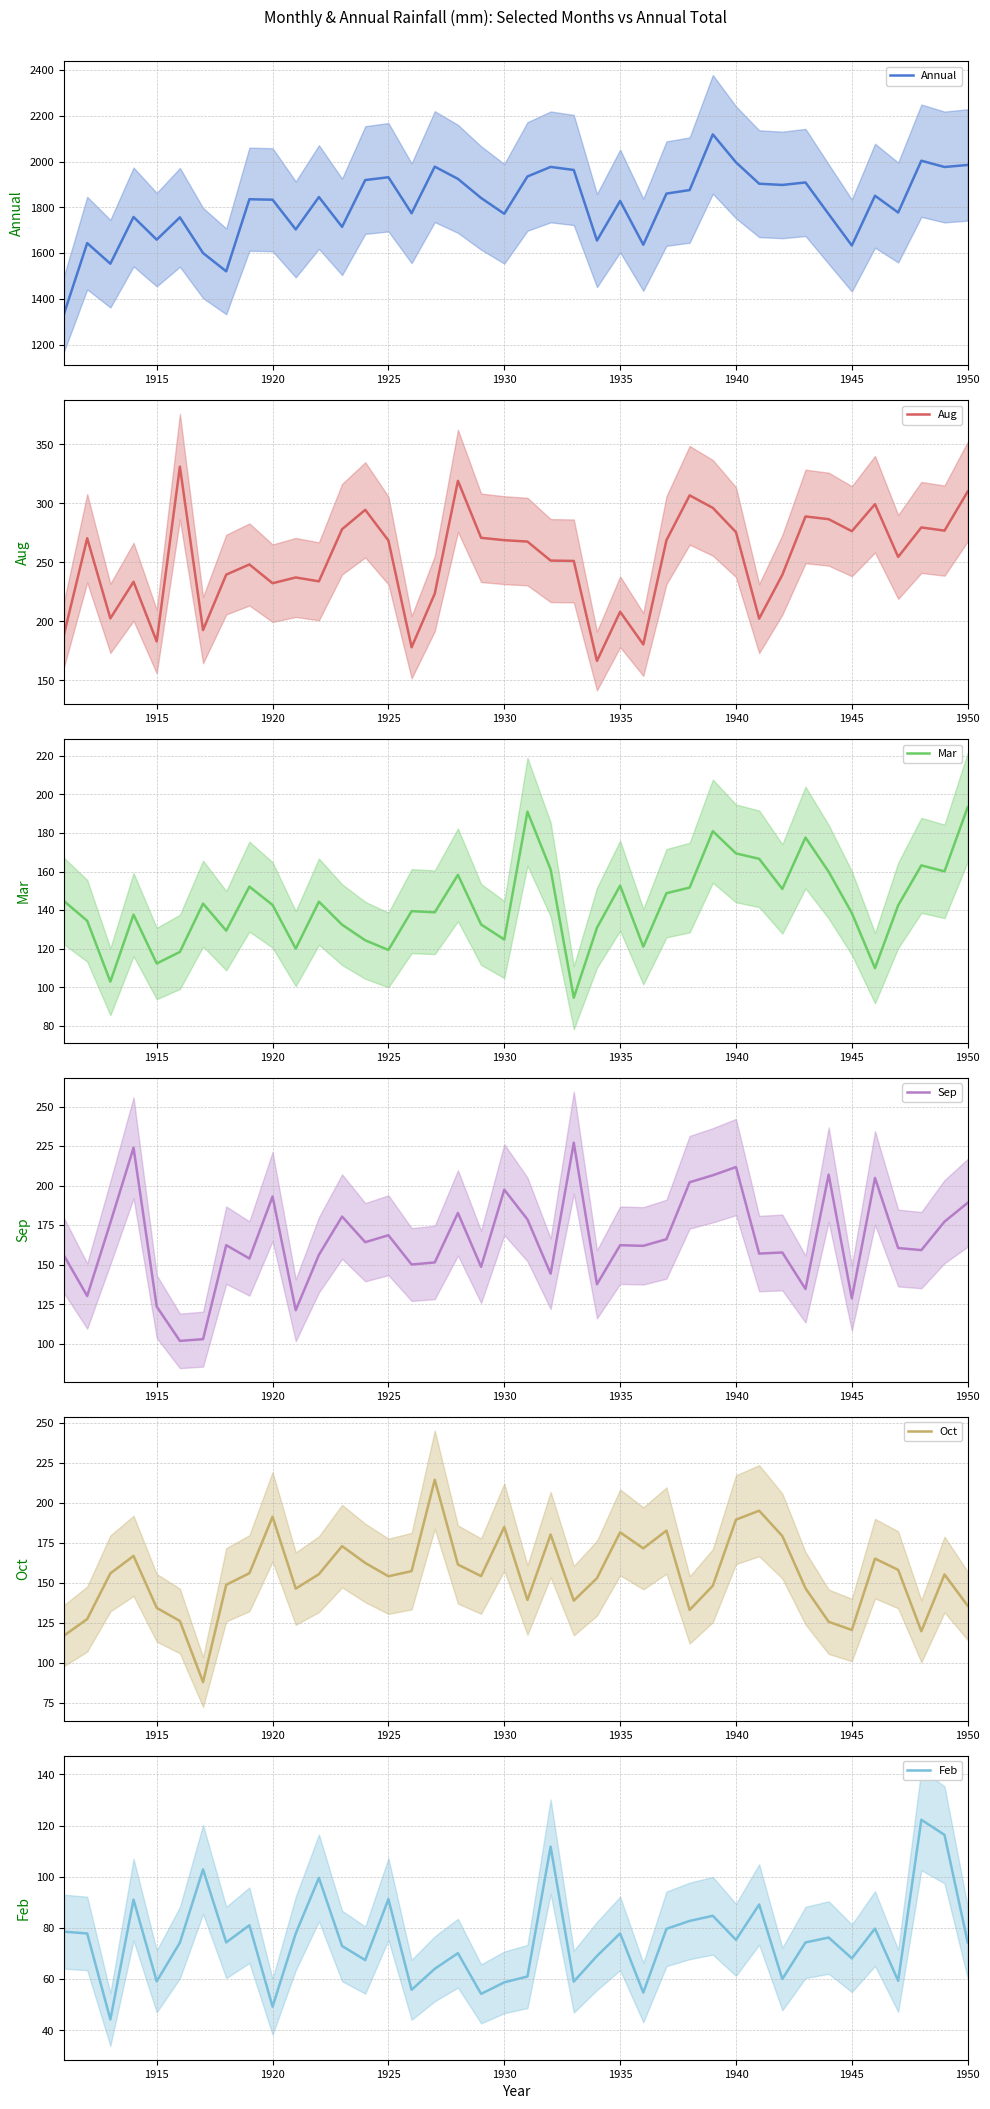

Reading left to right, transcribe all the data shown in this chart.

Annual: 1335.5	1644.0	1554.0	1758.1	1659.1	1756.5	1600.5	1520.7	1835.7	1833.6	1703.9	1845.3	1715.0	1919.5	1931.8	1774.4	1978.0	1924.7	1841.1	1772.1	1935.1	1976.9	1963.5	1655.2	1828.1	1636.9	1860.3	1875.8	2119.0	1996.9	1903.5	1898.1	1909.0	1770.6	1633.5	1851.0	1777.6	2004.0	1976.5	1985.5
Aug: 189.0	270.4	202.5	233.5	182.9	331.1	192.6	239.6	248.2	232.3	237.2	233.9	278.1	294.5	268.5	178.0	223.5	319.1	270.8	268.8	267.6	251.5	251.2	166.4	208.1	180.4	268.8	306.8	296.2	275.6	202.3	239.4	288.9	286.6	276.4	299.3	254.6	279.6	276.9	310.0
Mar: 144.7	134.5	103.0	137.7	112.4	118.4	143.4	129.4	152.2	142.7	120.1	144.4	132.5	124.4	119.4	139.5	138.9	158.3	132.6	124.8	191.0	161.1	94.7	130.9	152.7	121.1	148.8	151.7	180.9	169.4	166.6	151.0	177.6	159.9	138.5	110.0	142.5	163.2	160.1	193.3
Sep: 155.8	130.3	176.6	224.0	123.6	101.9	103.0	162.4	154.0	193.2	121.3	156.3	180.5	164.3	168.7	150.2	151.5	182.8	148.7	197.5	178.7	144.4	227.2	137.7	162.4	162.0	166.2	202.2	206.6	211.8	157.1	157.8	134.7	207.0	128.8	204.9	160.6	159.3	177.3	189.2
Oct: 117.1	127.4	155.9	166.8	134.4	126.2	88.1	148.8	156.0	191.2	146.4	155.4	172.9	162.4	154.1	157.3	214.3	161.4	154.2	184.8	139.3	180.1	138.9	152.9	181.5	171.5	182.6	133.1	148.2	189.4	195.0	179.2	146.6	125.7	120.6	165.1	158.1	119.8	155.2	135.7
Feb: 78.6	77.9	44.3	91.1	59.2	74.3	102.9	74.4	81.1	49.3	77.9	99.6	73.0	67.5	91.3	55.9	64.1	70.2	54.3	58.8	61.1	111.8	59.1	69.1	77.9	54.8	79.7	82.8	84.8	75.4	89.2	60.1	74.4	76.3	68.2	79.8	59.4	122.3	116.4	74.4